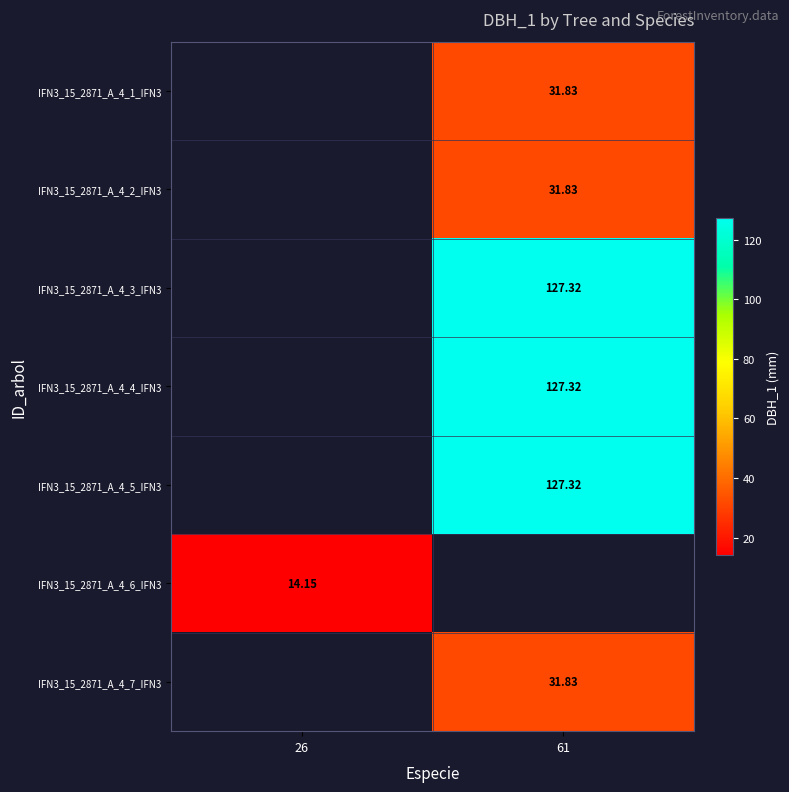

Which has a higher value, 26 or 61?

61